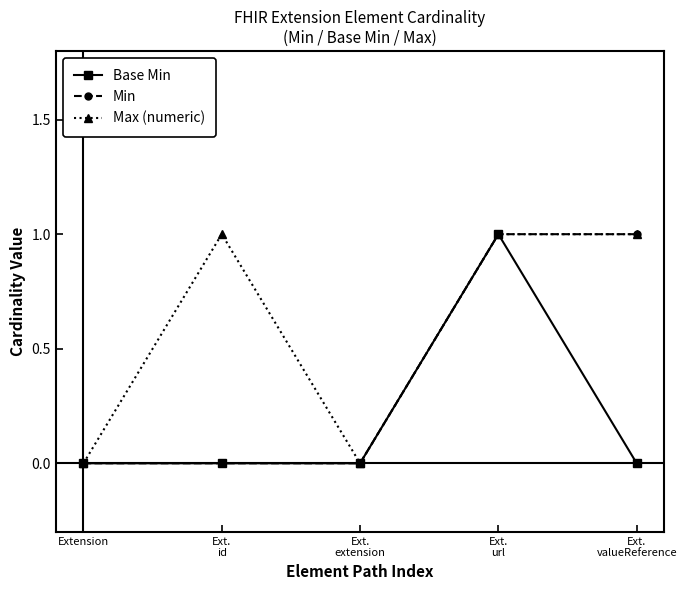

The value of Min at Extension is 0. True or false?

True